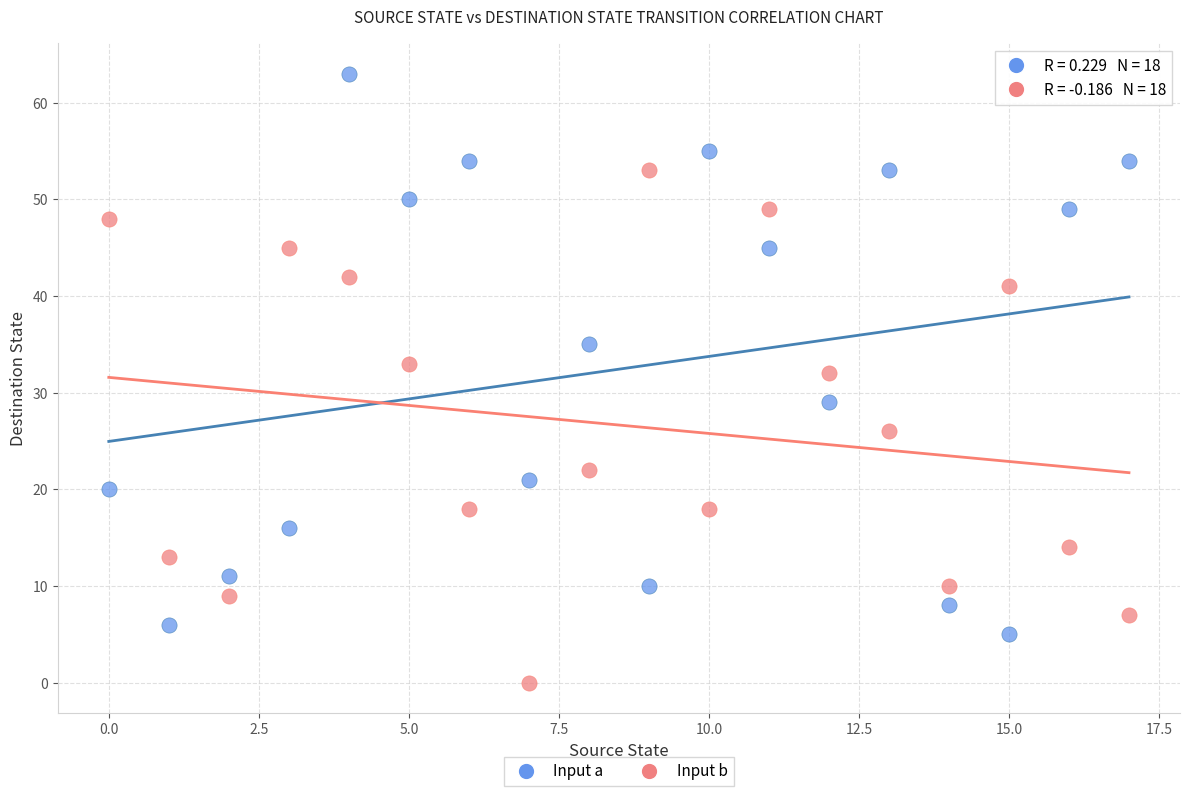

Across all data points, what is the range of Y values (max minus min)?

63